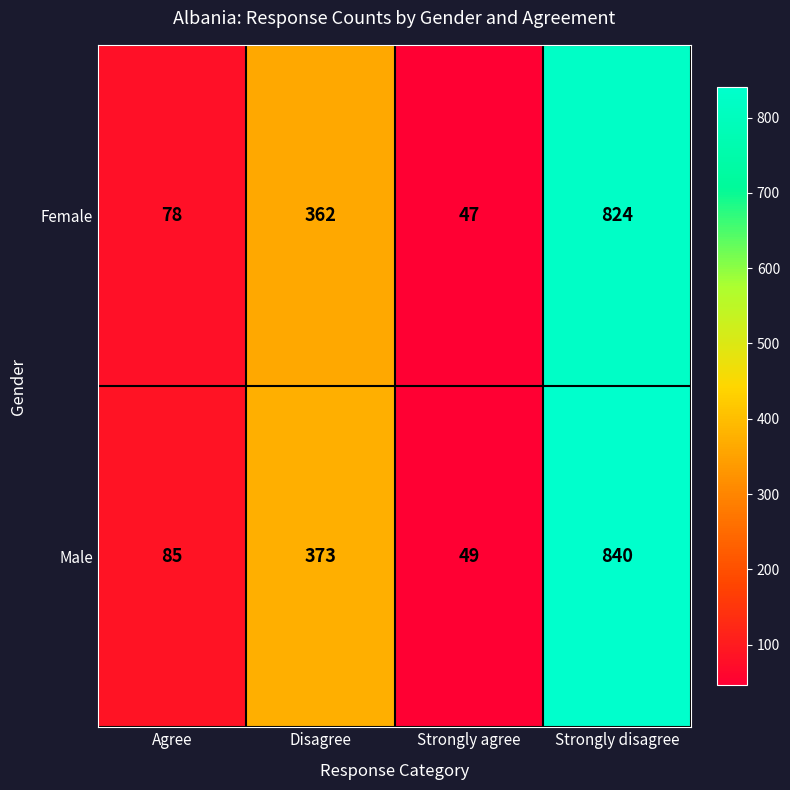

What is the sum of the Female values at Strongly agree and Agree?

125